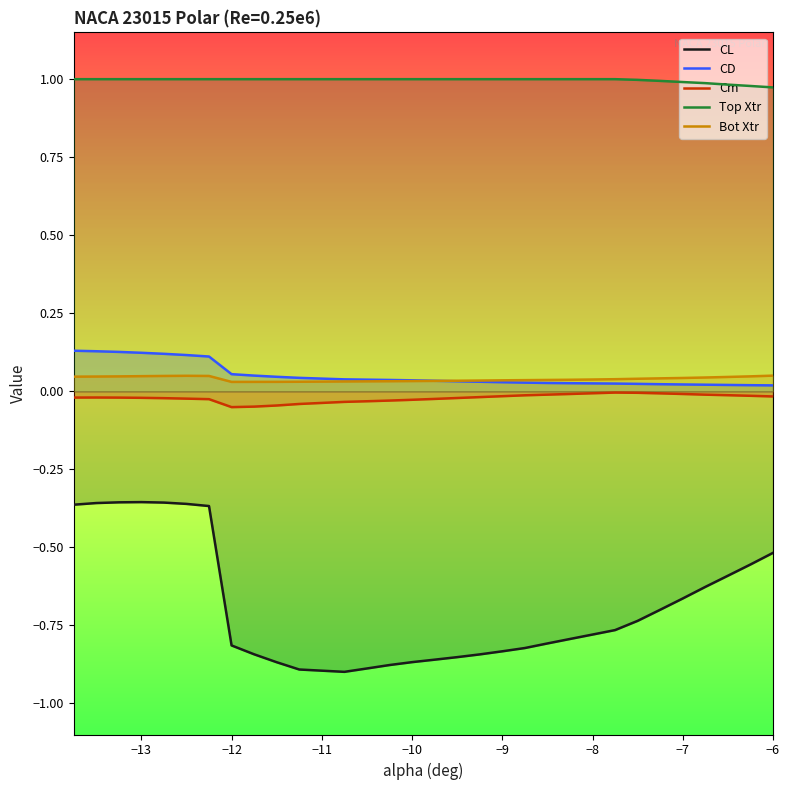

True or false: CL and Bot Xtr intersect in this chart.

False